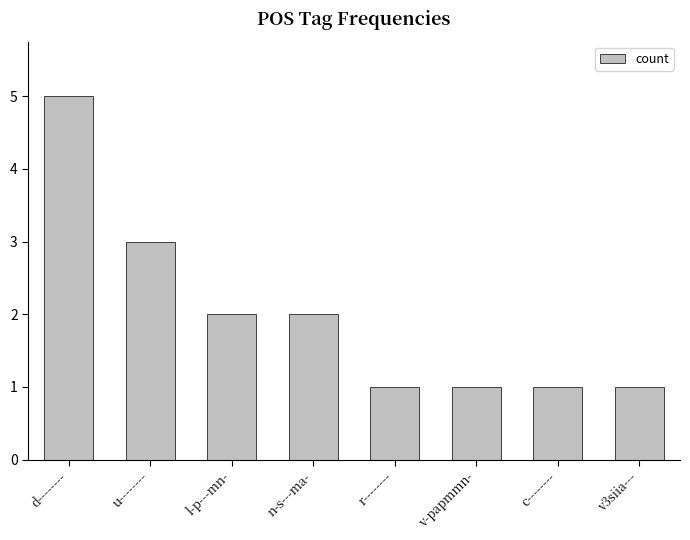

The chart shows a value of 3 at n-s---ma-. True or false?

False